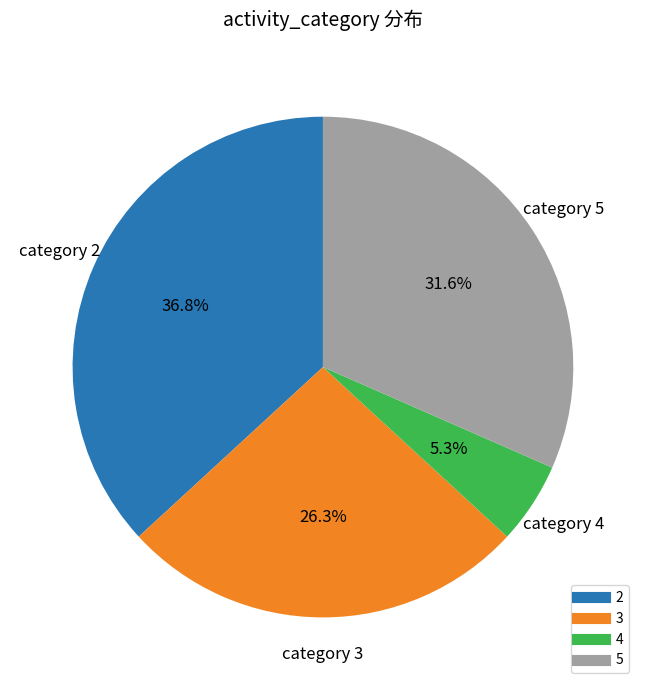

What is the smallest slice in the pie chart?

4